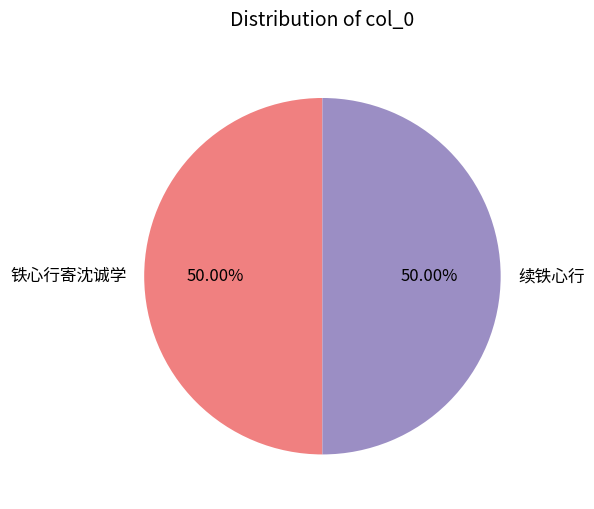

What percentage is NOT represented by 续铁心行?

50.0%